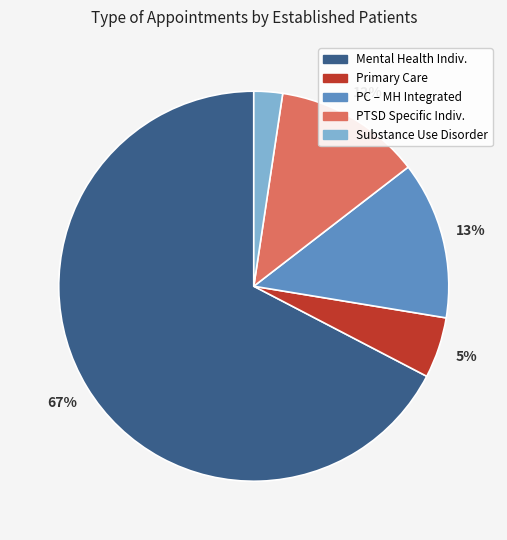

Is there a majority slice in this chart?

Yes